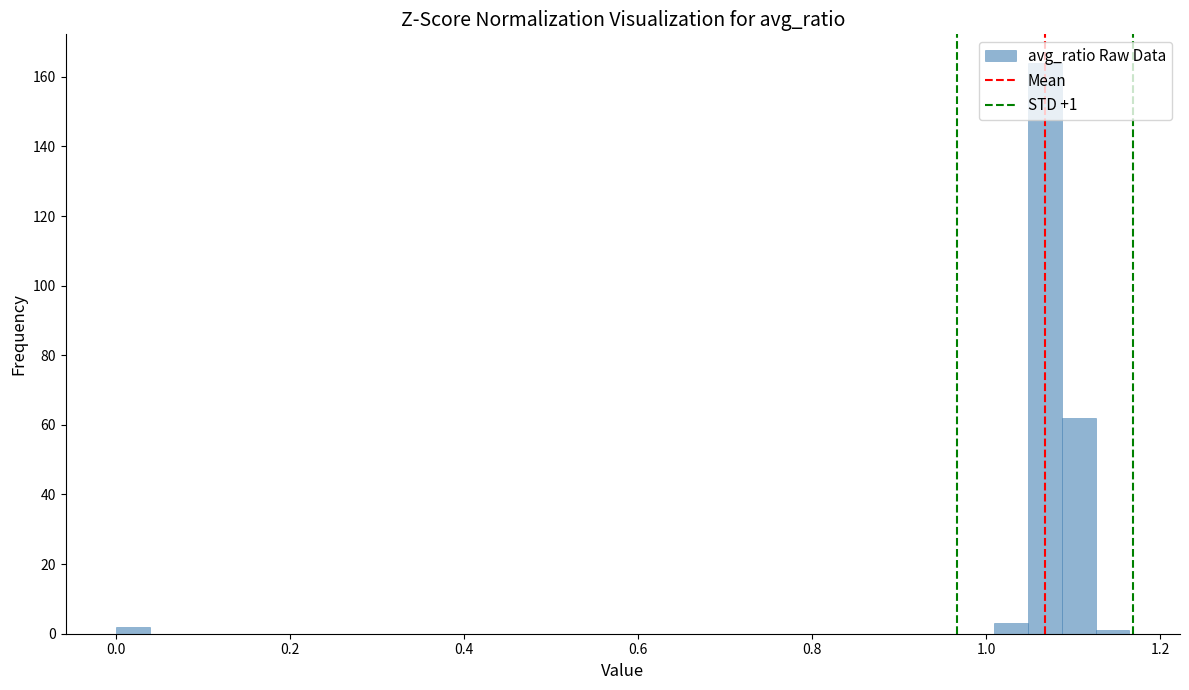

Around what value on the x-axis is the tallest bar? Give the approximate position of its centre, as read against the axis.

1.06